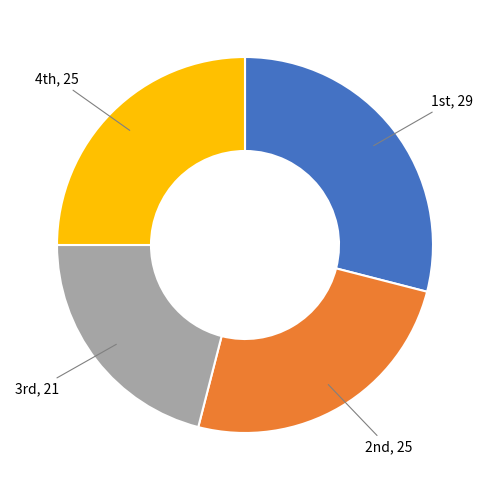

Is there a majority slice in this chart?

No